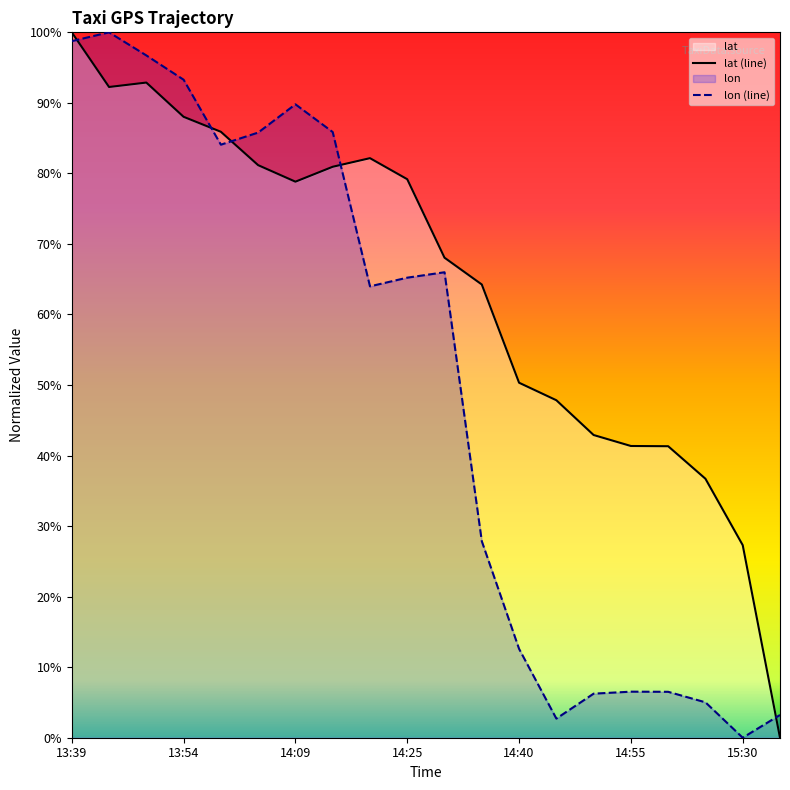

Rank the categories by lon value from lowest to highest.

15:30, 14:45, 15:40, 15:25, 14:50, 15:00, 14:55, 14:40, 14:35, 14:20, 14:25, 14:30, 13:59, 14:04, 14:14, 14:09, 13:54, 13:49, 13:39, 13:44